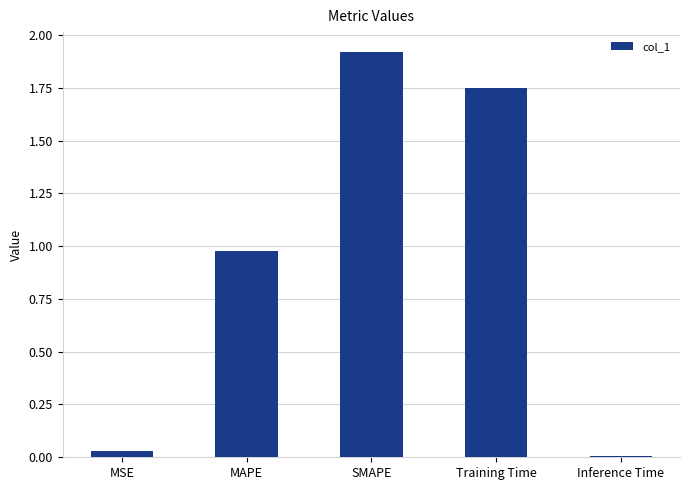

Between Inference Time and MSE, which is larger?

MSE